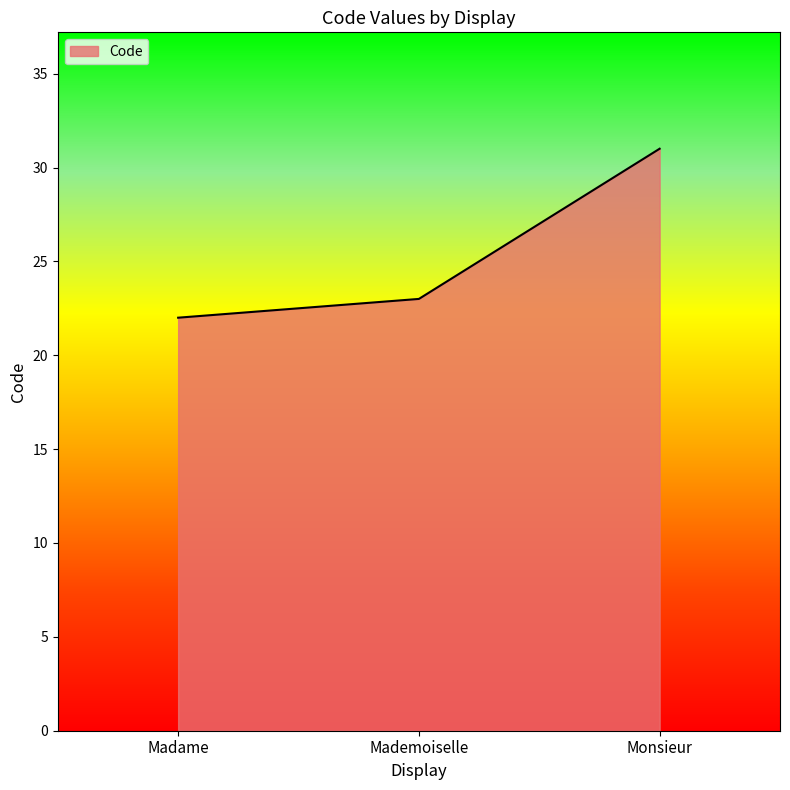

How many lines are shown in the chart?

1